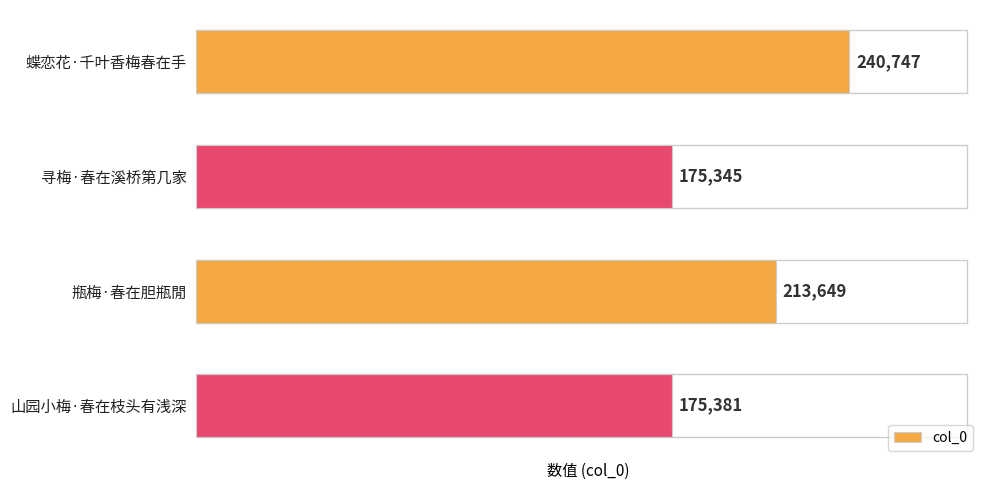

List the labels in order of value, smallest first.

寻梅·春在溪桥第几家, 山园小梅·春在枝头有浅深, 瓶梅·春在胆瓶閒, 蝶恋花·千叶香梅春在手